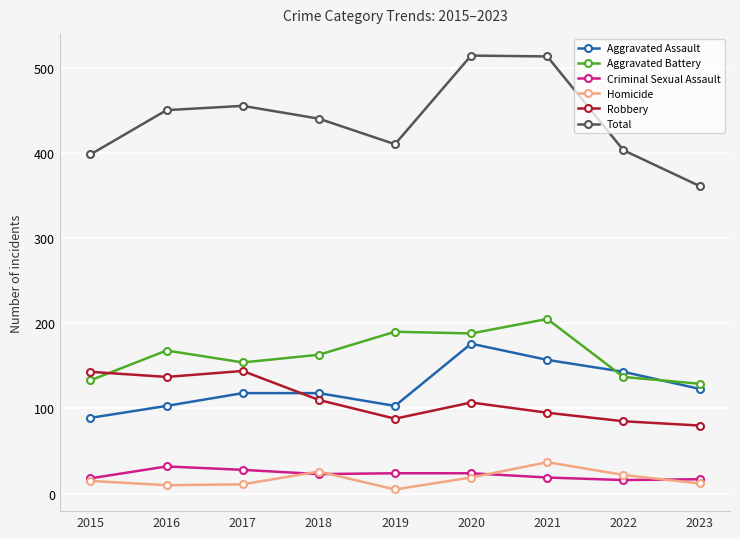

True or false: Aggravated Assault and Criminal Sexual Assault intersect in this chart.

False